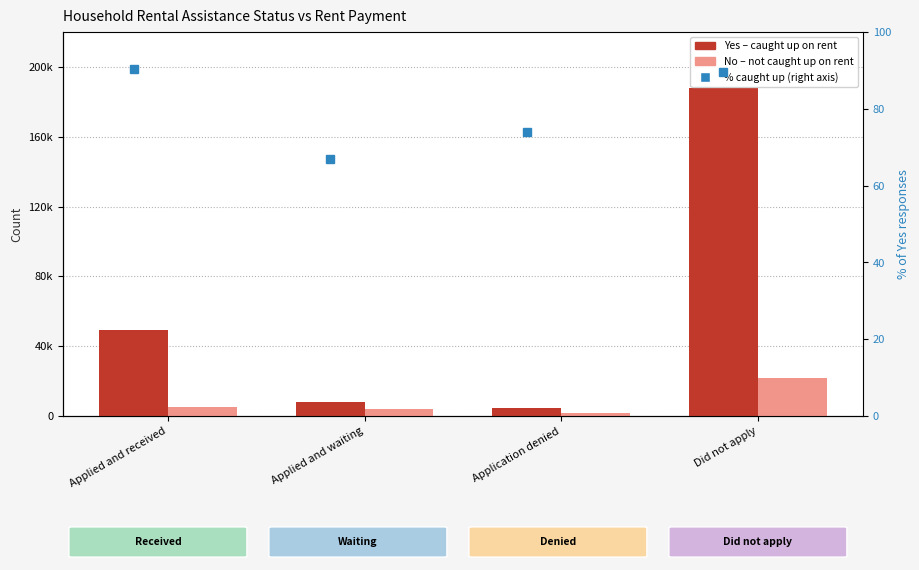

Rank the series by their maximum value, from highest to lowest.

Yes (caught up), No (not caught up), % caught up